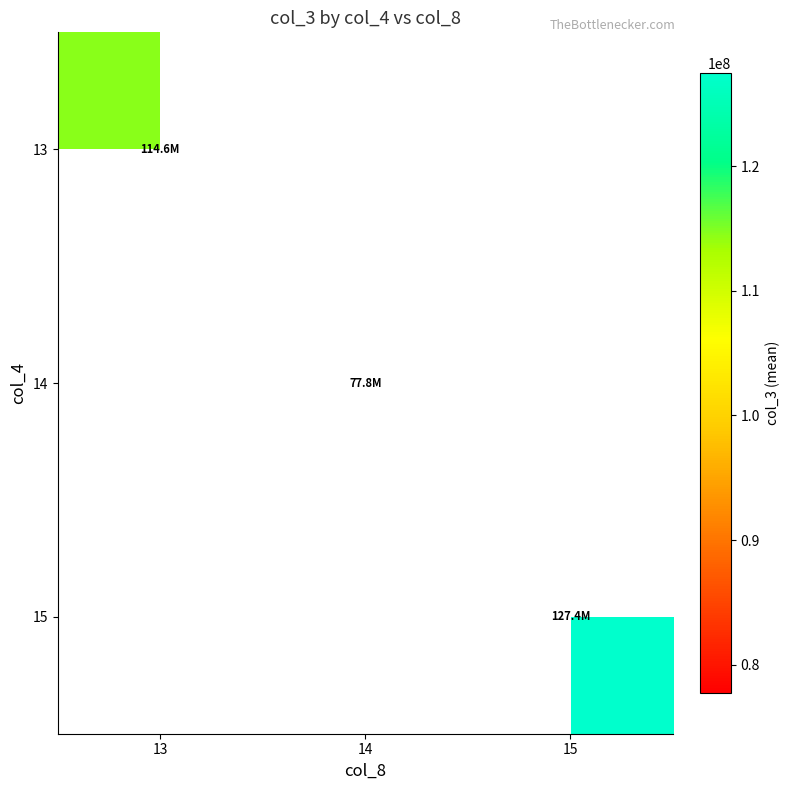

Count the number of categories in the chart.

3